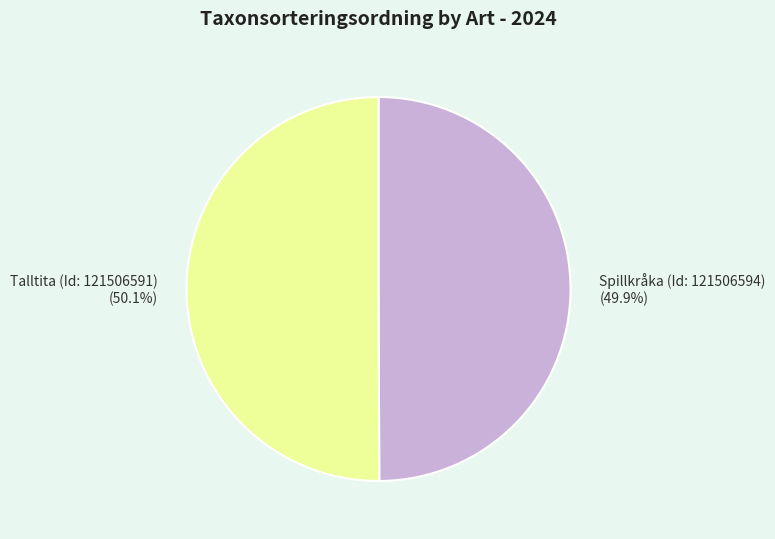

Is it true that Spillkråka (Id: 121506594) is 50% of the pie?

True